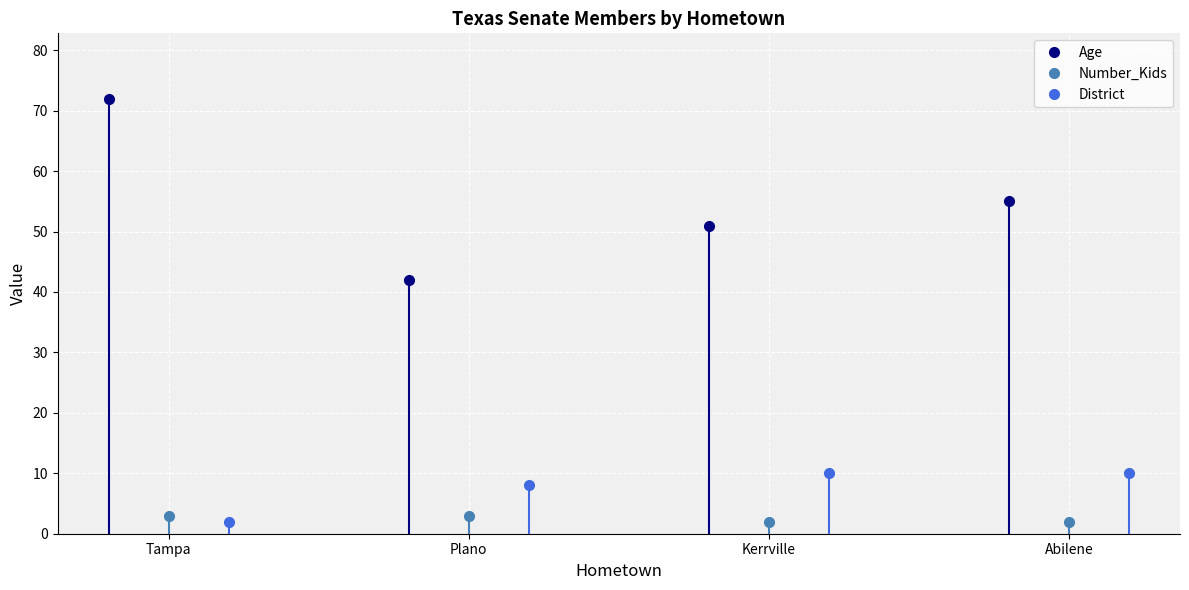

Which series has the largest range (max minus min)?

Age